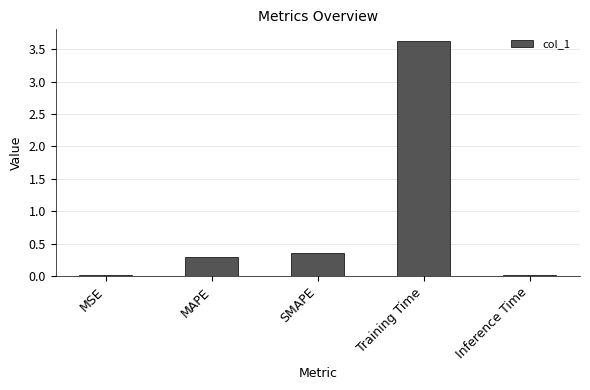

How many bars are there in total?

5